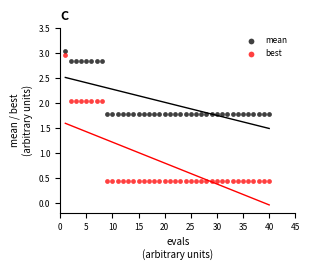

Across all data points, what is the range of X values (max minus min)?

39.0